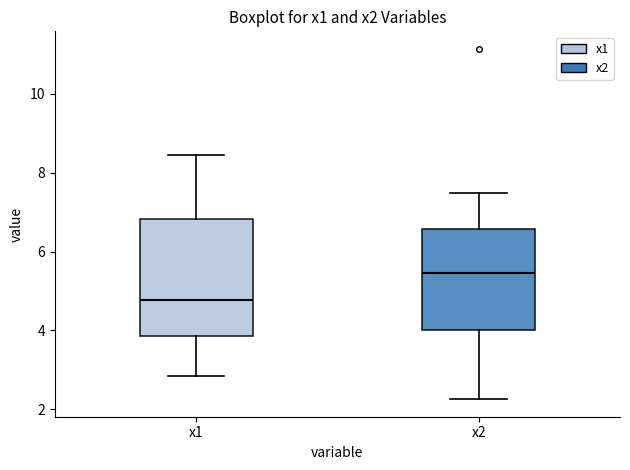

Reading left to right, read every box against the y-axis: the position of its median line, the range the box covers, and the ends of its whiskers. The values are not printed on the chart, so give them approximately, as read against the axis.

x1: median 4.8, box 3.8 to 6.8, whiskers 2.8 to 8.4
x2: median 5.4, box 4.0 to 6.6, whiskers 2.2 to 7.4